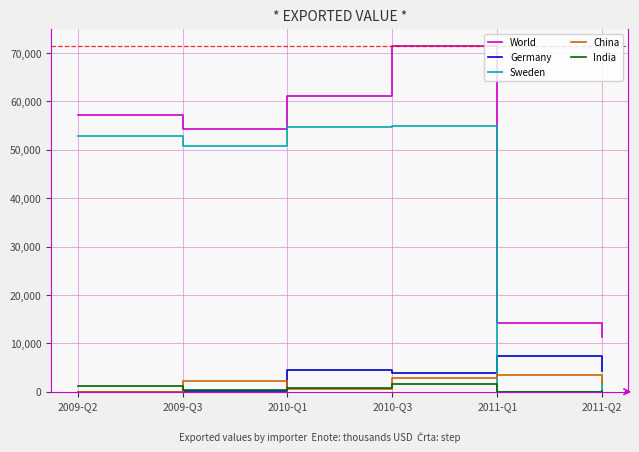

What position from the right is 2010-Q3?

3